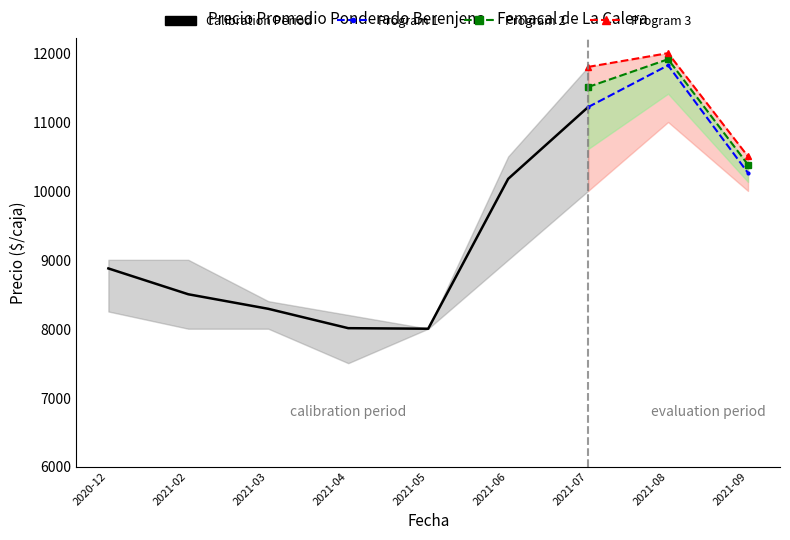

What is the value of the Precio promedio ponderado point at the 8th from the left?

11823